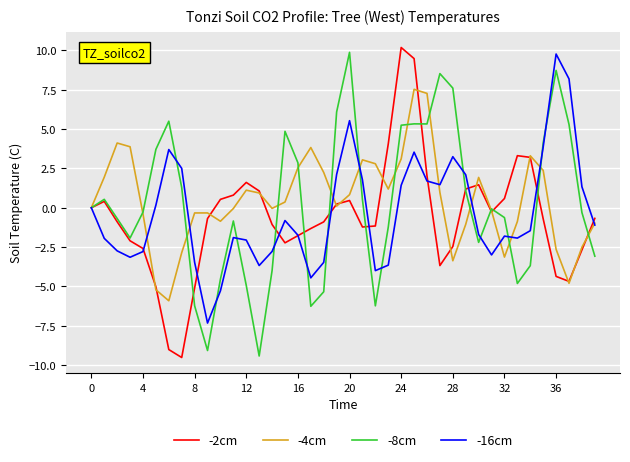

What is the minimum value shown in the chart?

-9.5